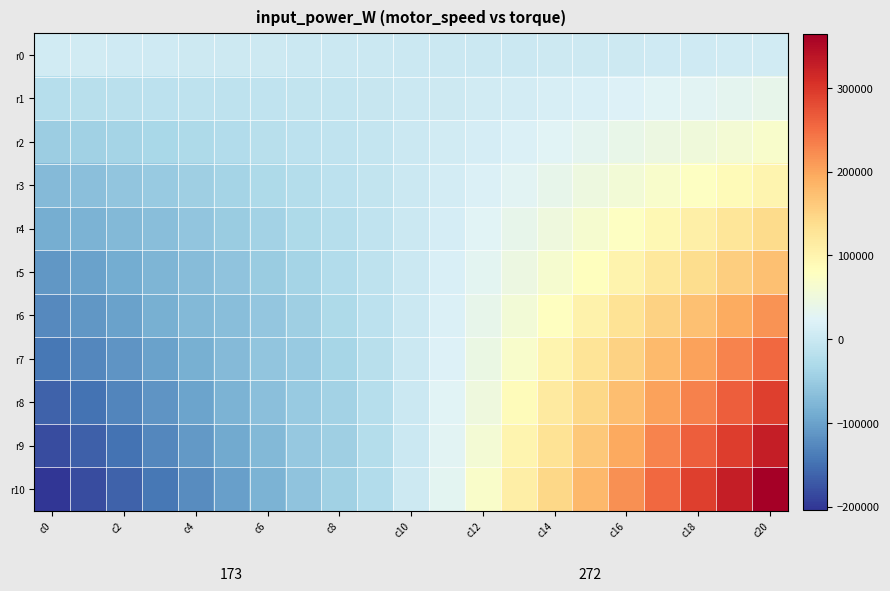

True or false: r5 has a value of 31201.5 at c12.

True